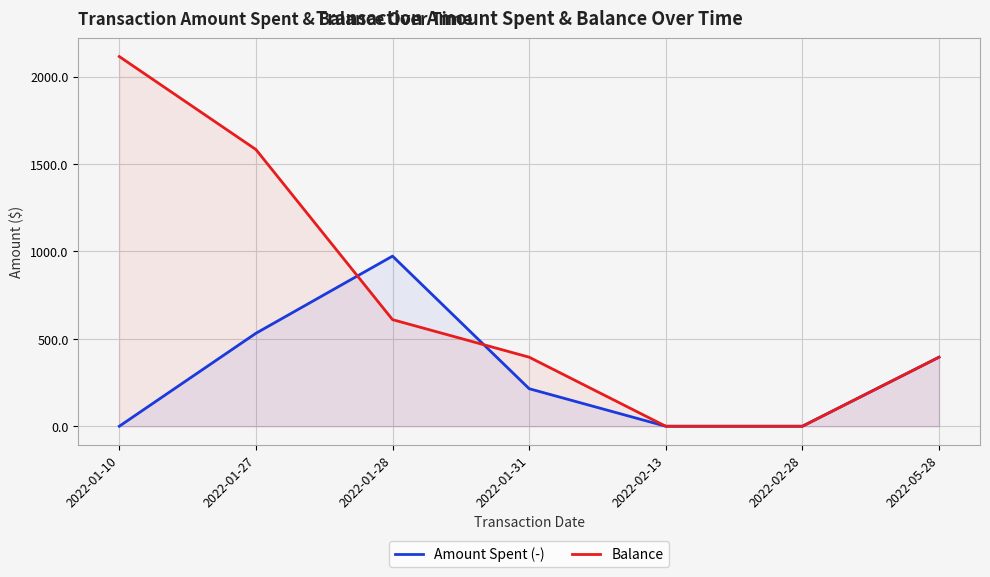

True or false: Balance has more than 0 interior local peaks.

False